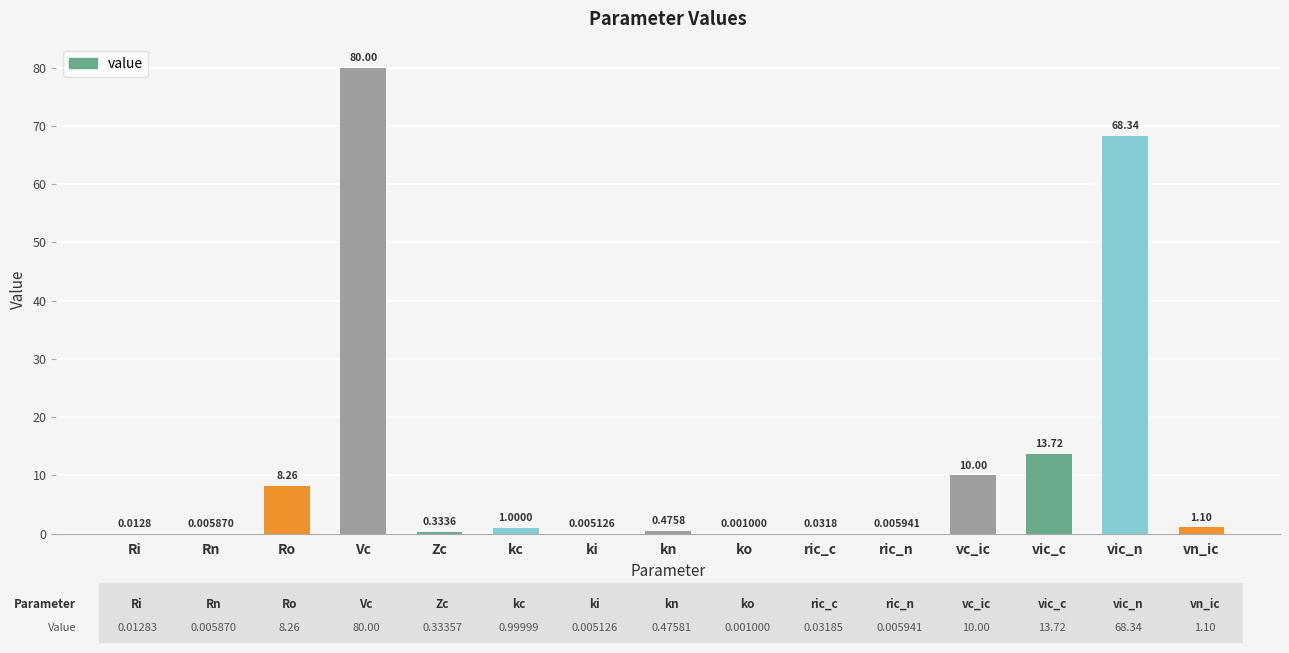

Which has a higher value, Rn or ric_n?

ric_n